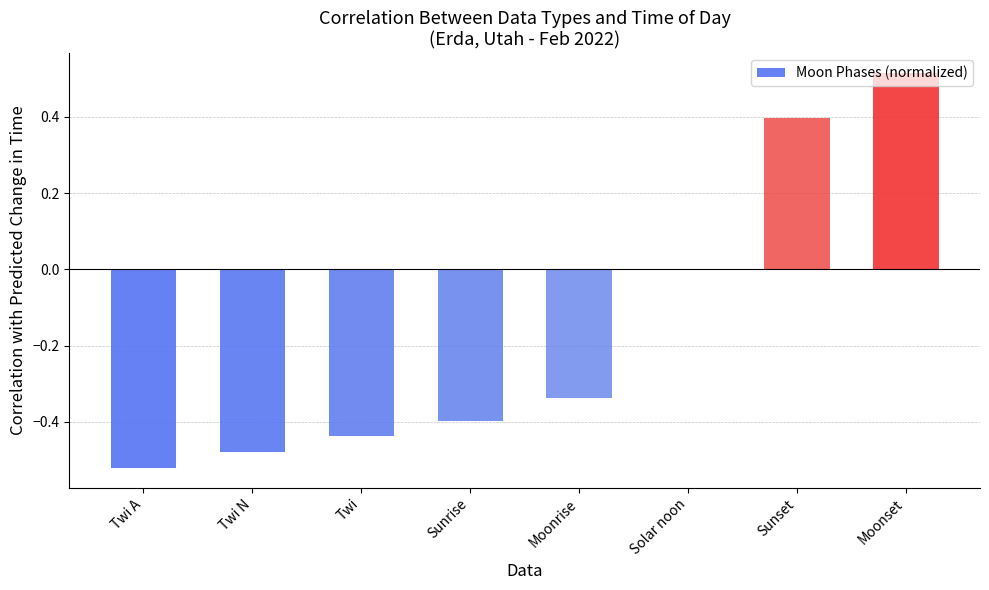

True or false: the data shows -0.6 at Sunrise.

False